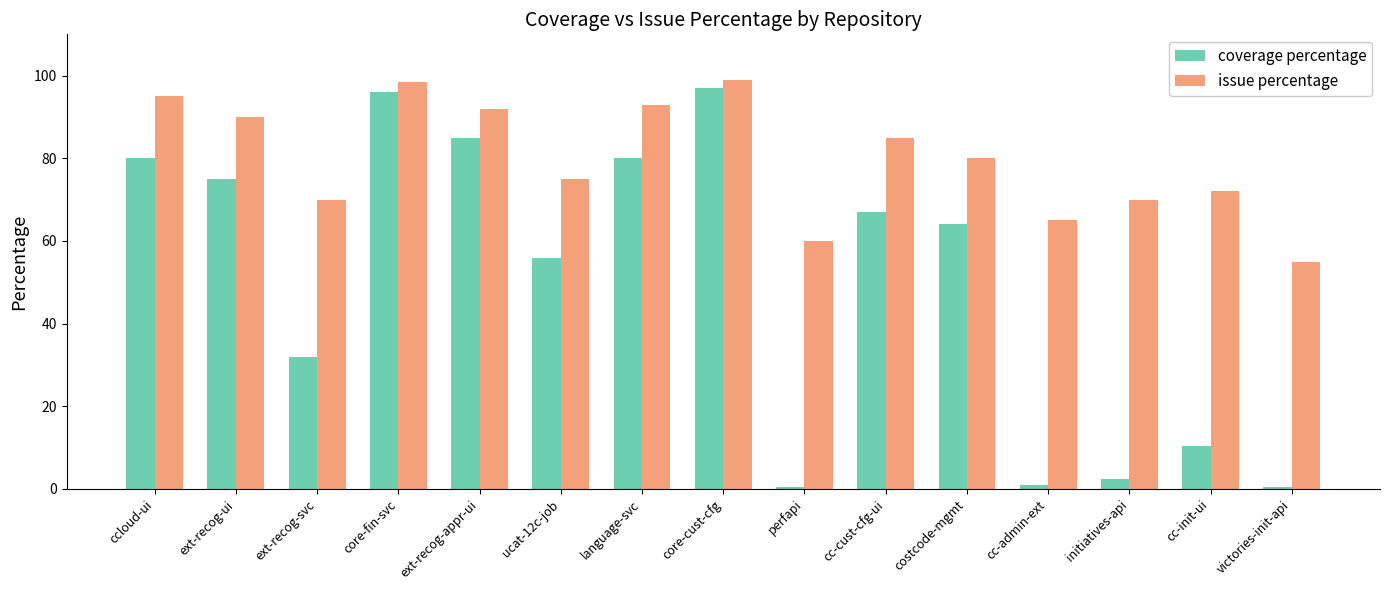

What is the value of the issue percentage bar at the 9th from the left?

60.0